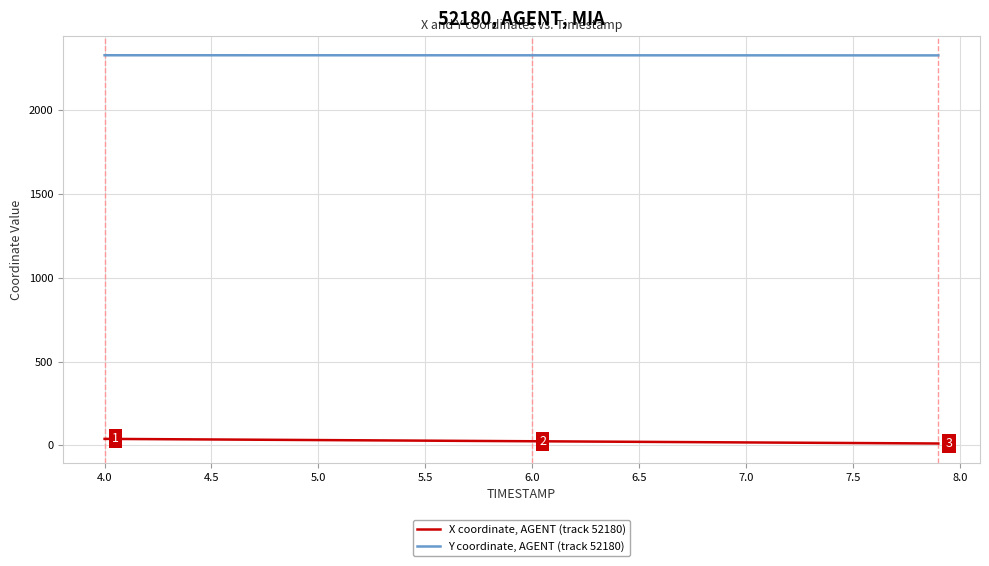

True or false: X coordinate, AGENT (track 52180) and Y coordinate, AGENT (track 52180) cross at least once.

False